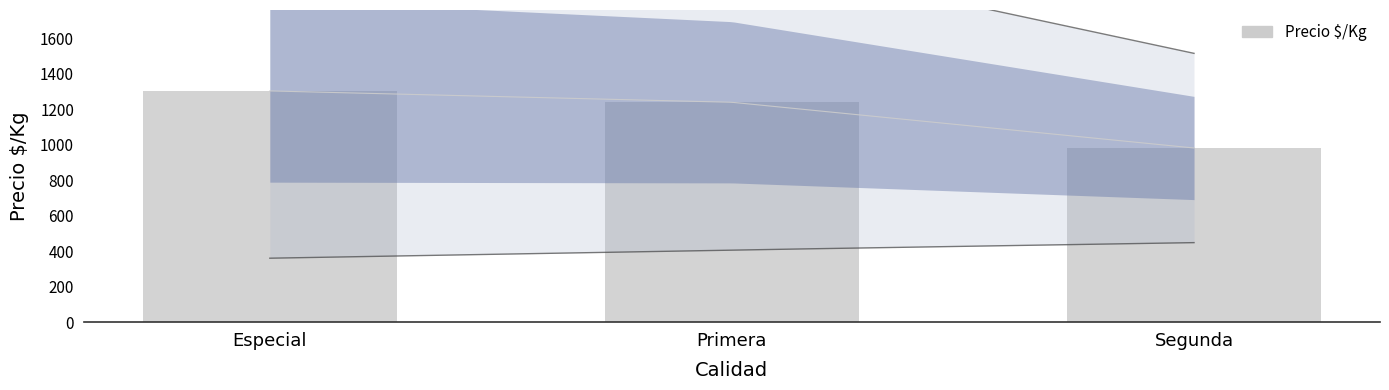

Between Primera and Especial, which is larger?

Especial